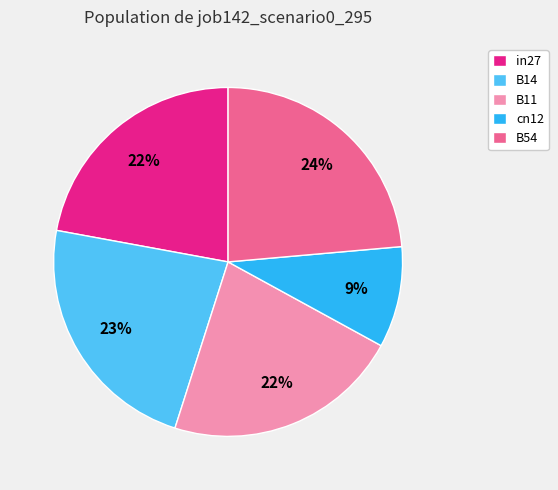

Count the number of slices in the pie.

5